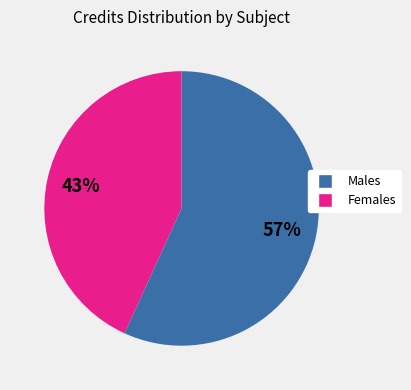

To the nearest percent, what is the average slice percentage?

50%